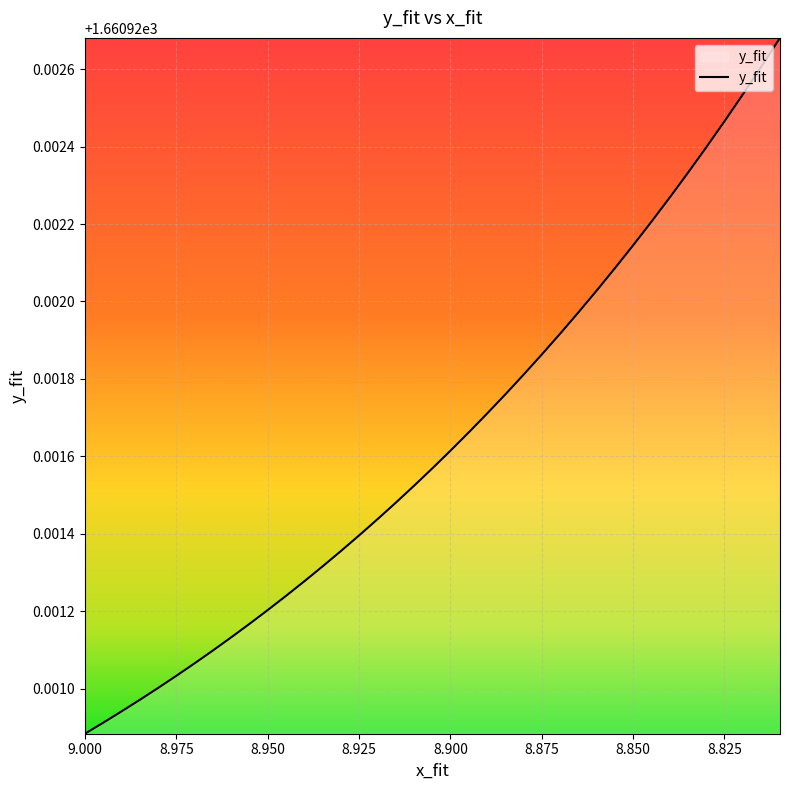

Which label corresponds to the smallest value in the chart?

9.000